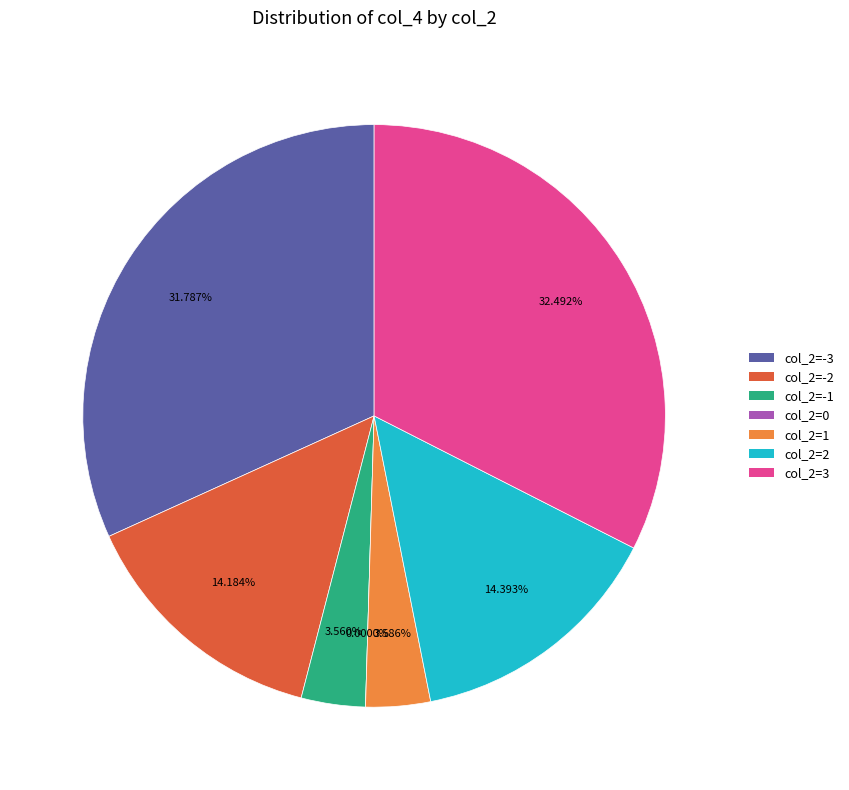

Which category has the biggest portion of the pie?

col_2=3